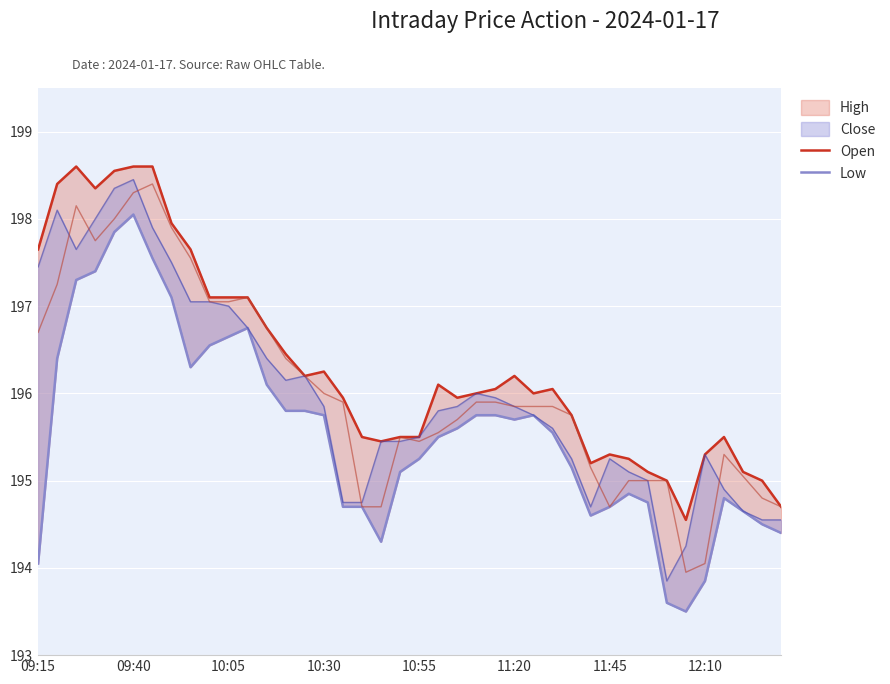

True or false: Open has more than 1 points higher than both neighbors.

True